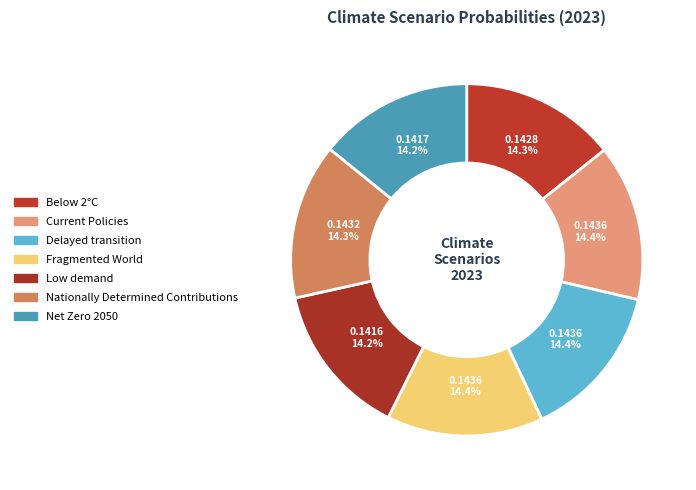

True or false: Fragmented World accounts for 14% of the total.

True